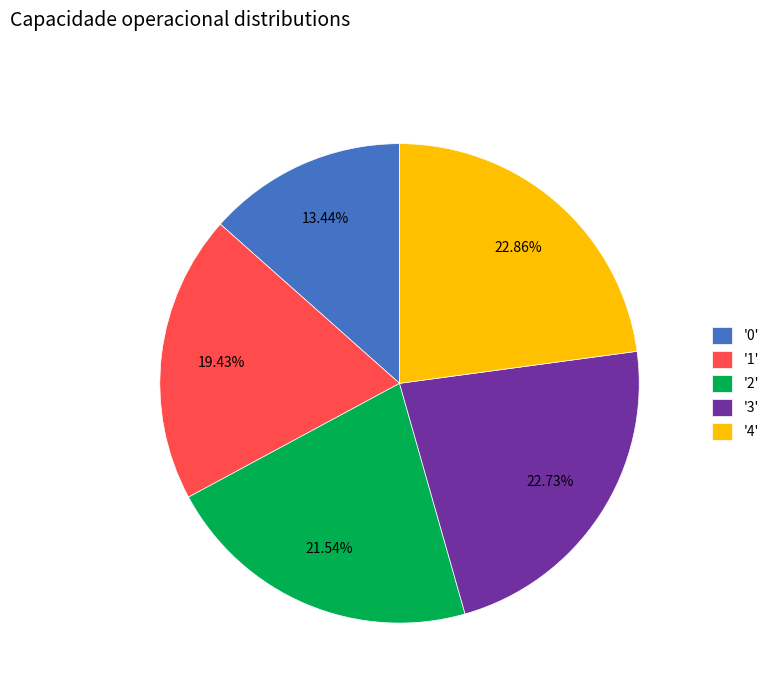

Is the sum of '4' and '3' greater than half?

No